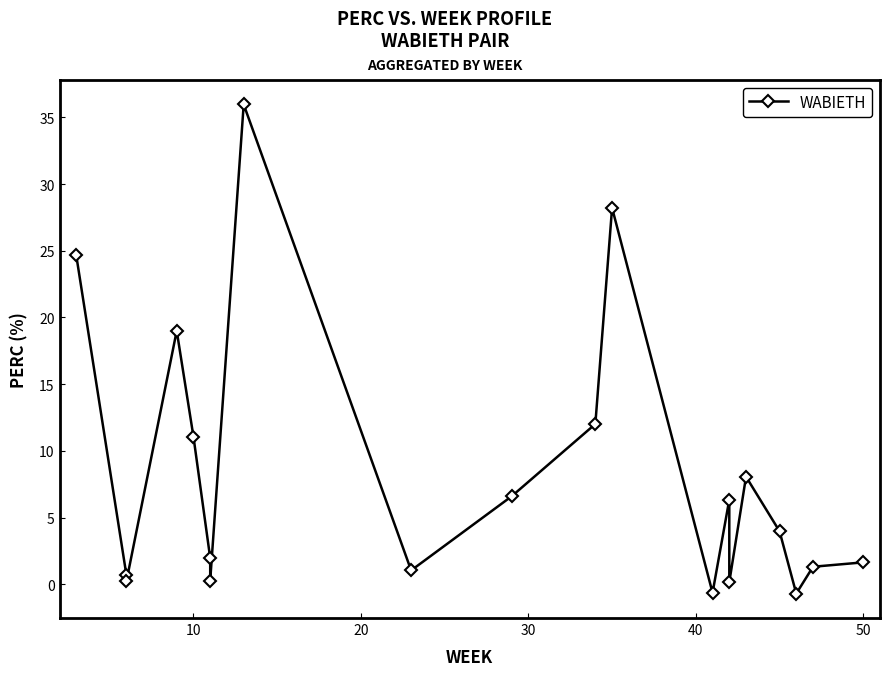

The chart shows a value of 0.8 at 18. True or false?

False